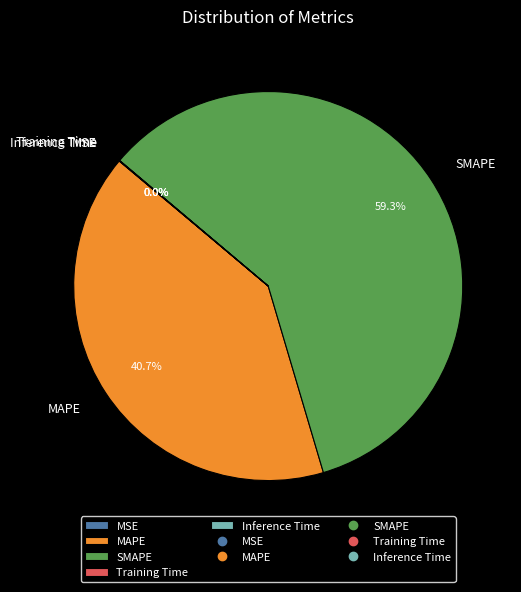

Which slice is the largest?

SMAPE